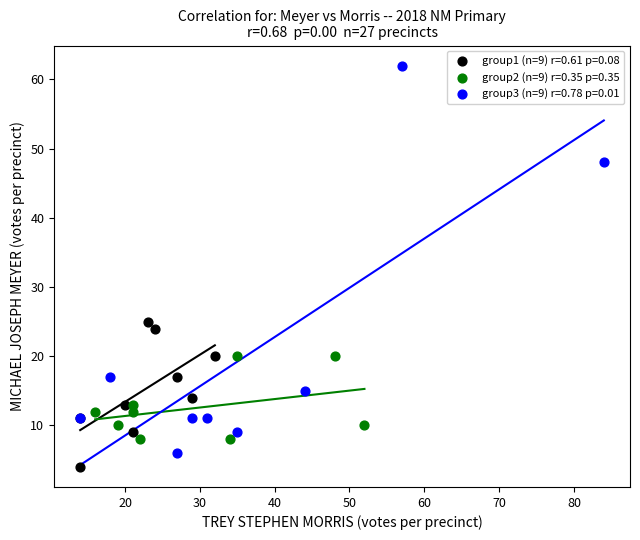

Which series reaches the maximum Y coordinate?

group3 (n=9) r=0.78 p=0.01